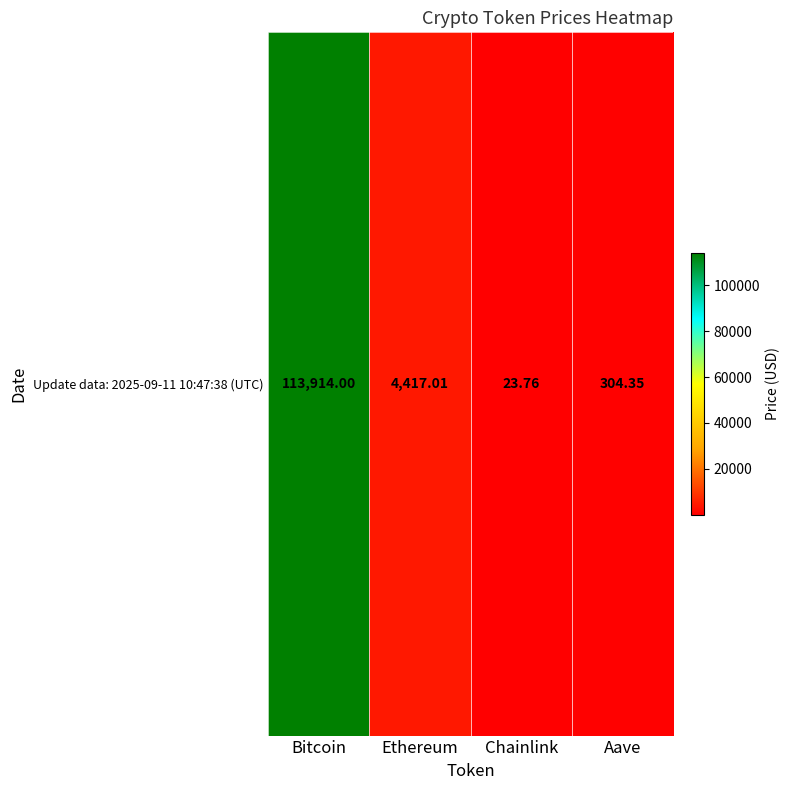

What is the maximum value shown in the chart?

113914.0